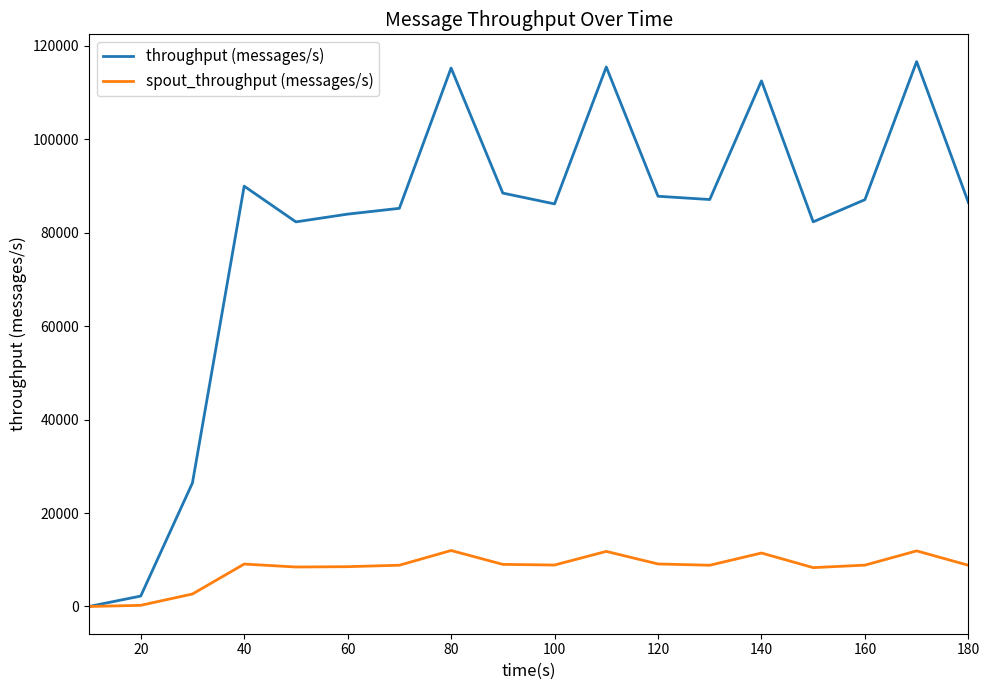

What are all the series names shown in the legend?

throughput (messages/s), spout_throughput (messages/s)